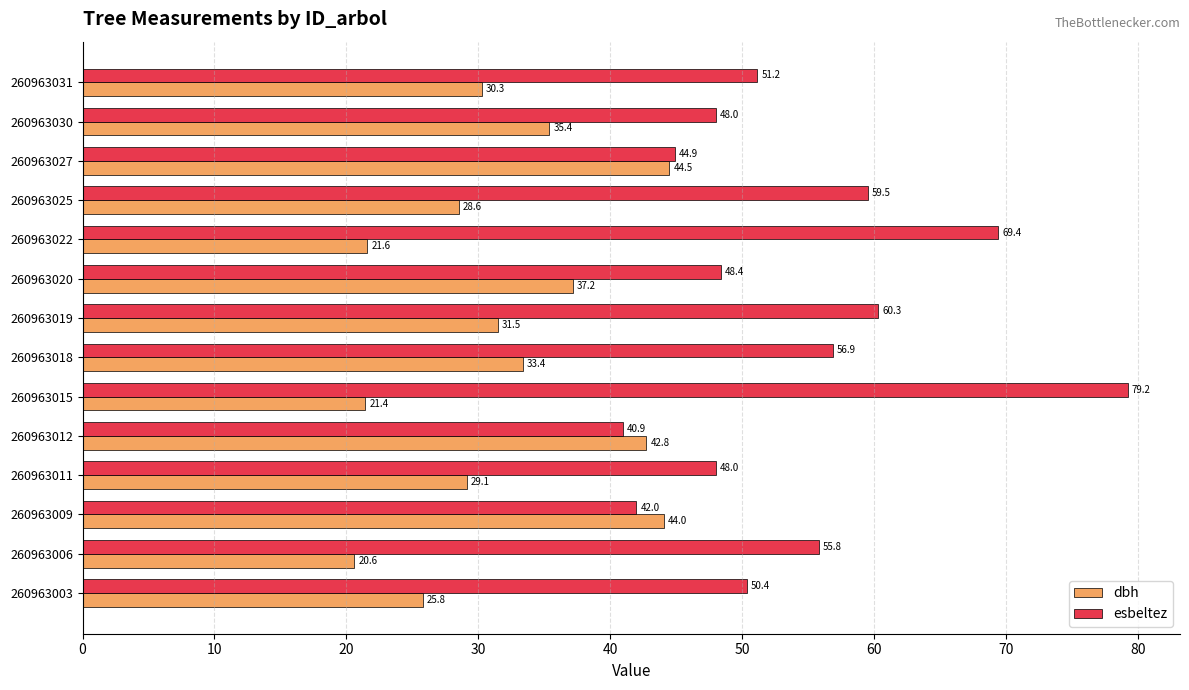

At which category is the sum across all series the highest?

260963015